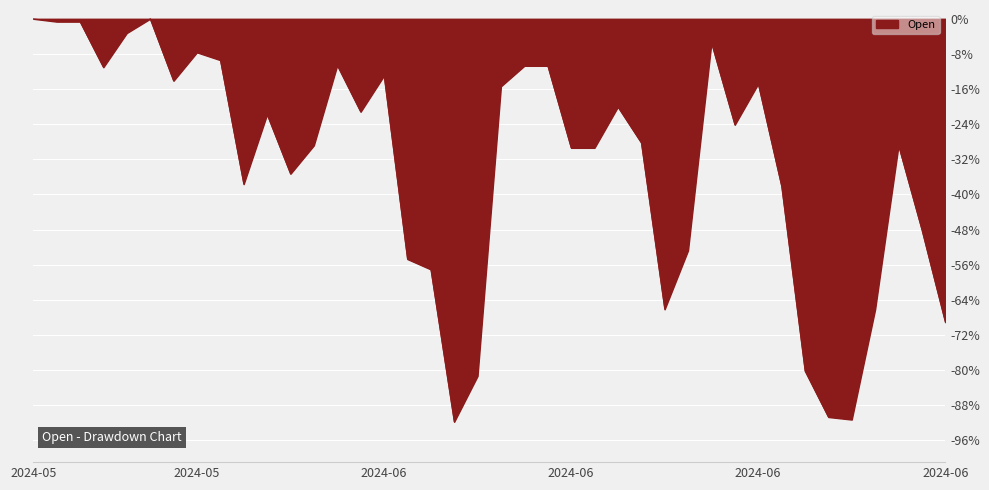

What is the minimum value shown in the chart?

-91.8